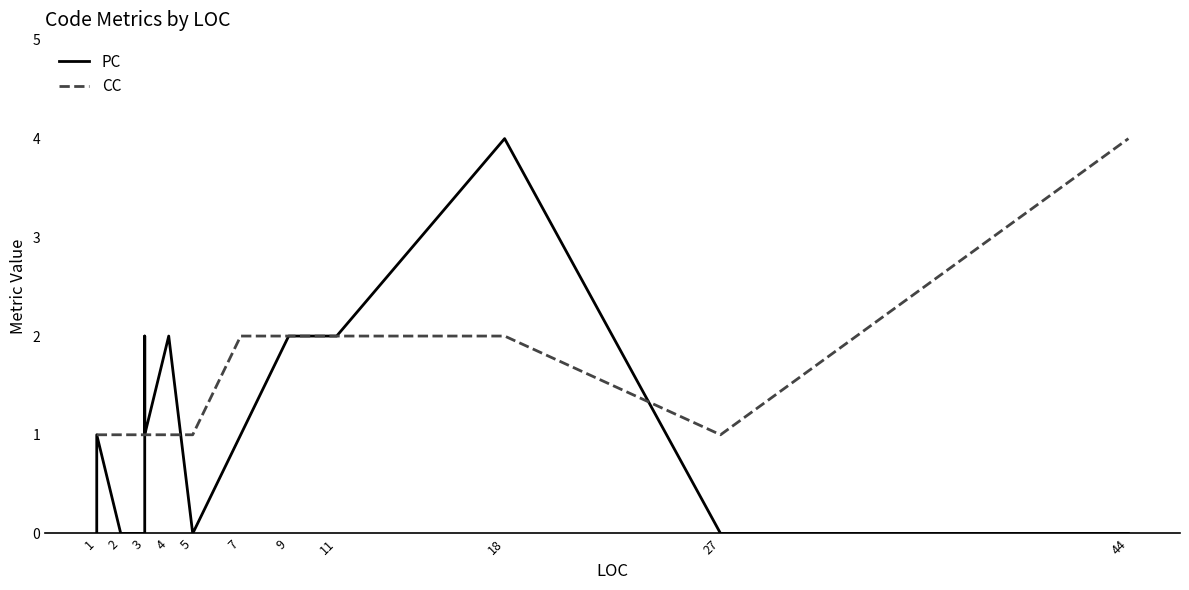

How many data points does each series have?

18